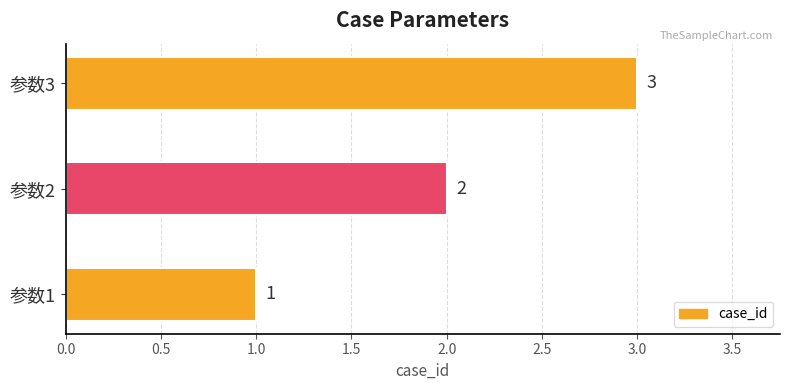

Count the values in the range 1 to 3.

3